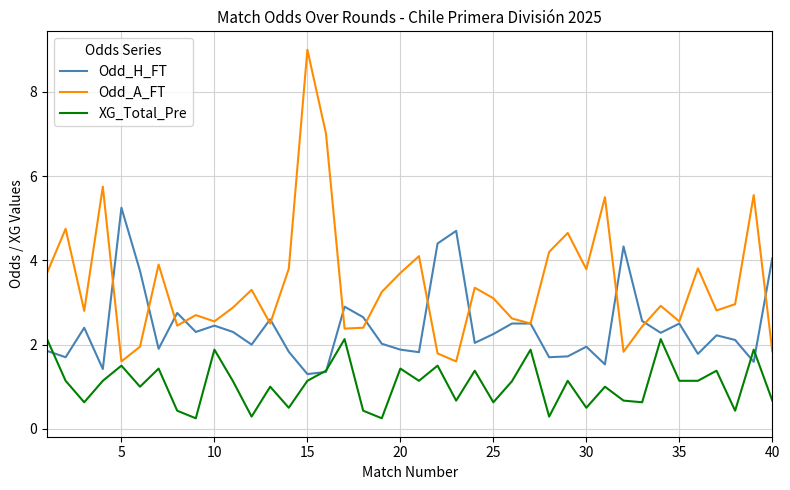

What are all the series names shown in the legend?

Odd_H_FT, Odd_A_FT, XG_Total_Pre